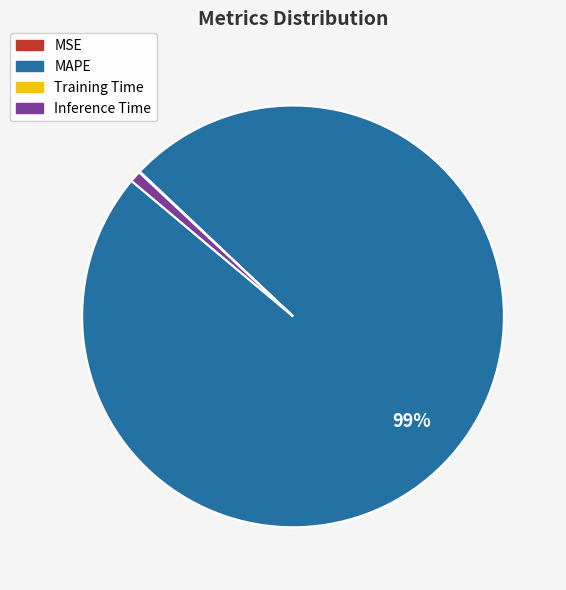

To the nearest percent, what percentage of the pie is MAPE?

99%